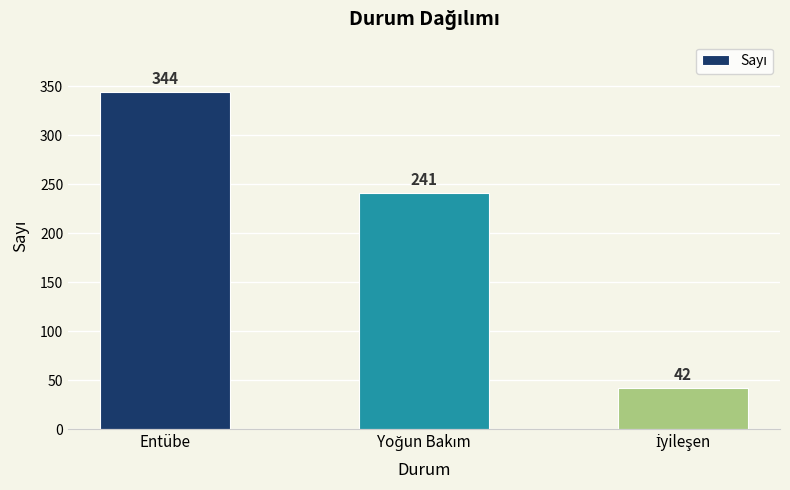

The chart shows a value of 344 at Entübe. True or false?

True